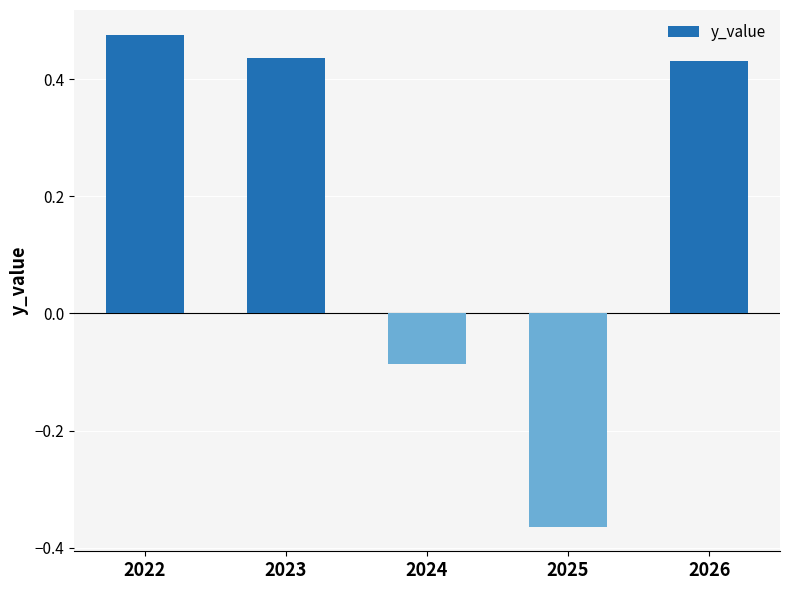

The value at 2025 is -0.6. True or false?

False